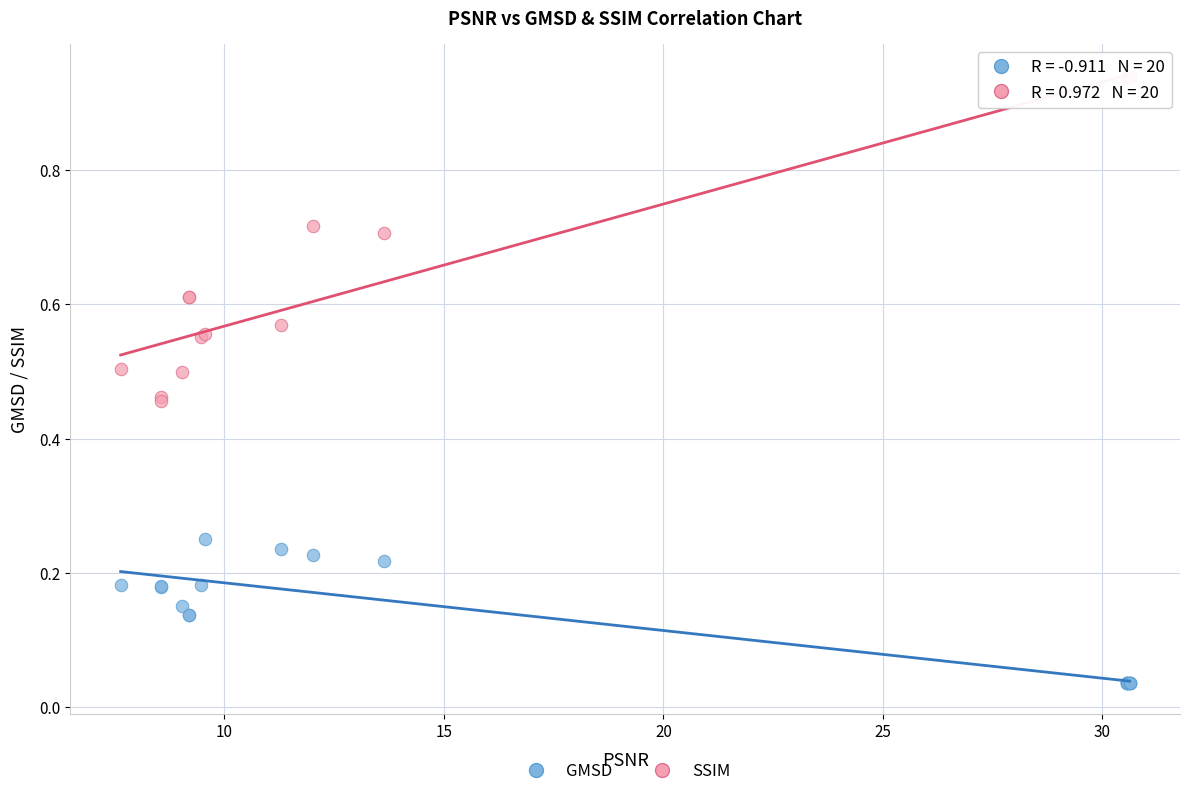

What is the X range (max minus min) for the scatter plot?

23.0